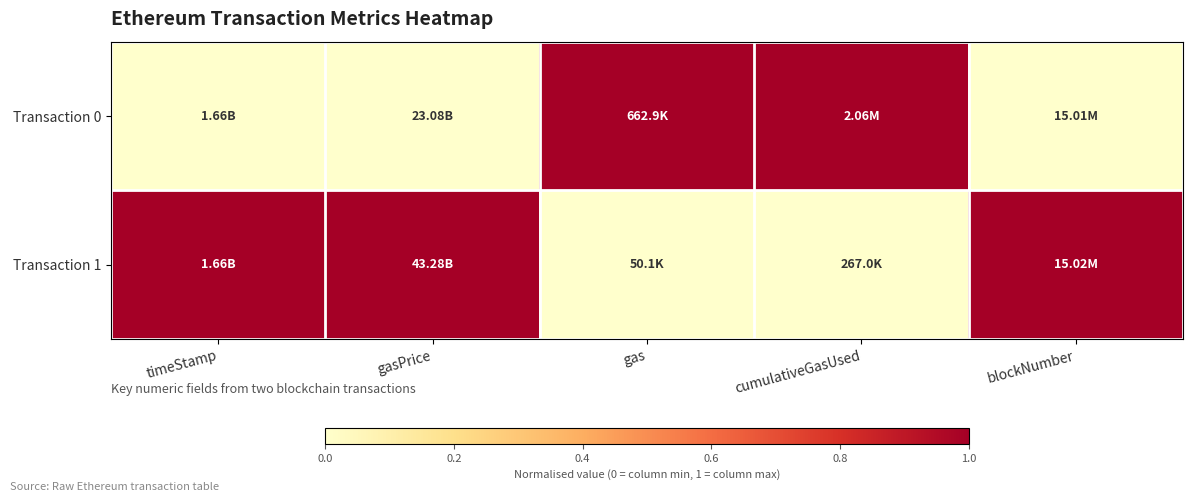

Reading left to right, list all the values displayed in this chart.

Transaction 0: timeStamp=0	gasPrice=0	gas=1	cumulativeGasUsed=1	blockNumber=0
Transaction 1: timeStamp=1	gasPrice=1	gas=0	cumulativeGasUsed=0	blockNumber=1